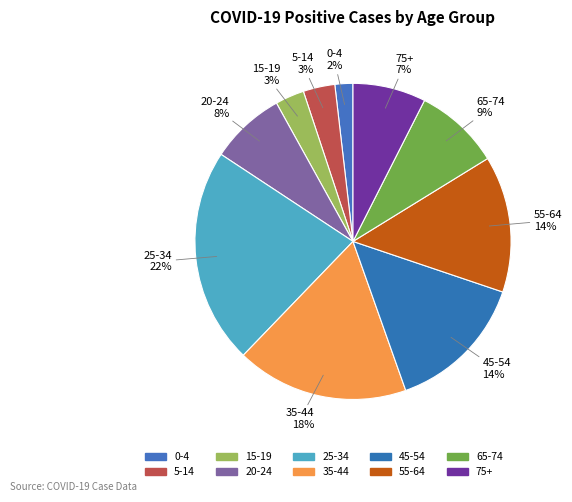

Approximately how many times larger is the value at 25-34 compared to 0-4?

12.0